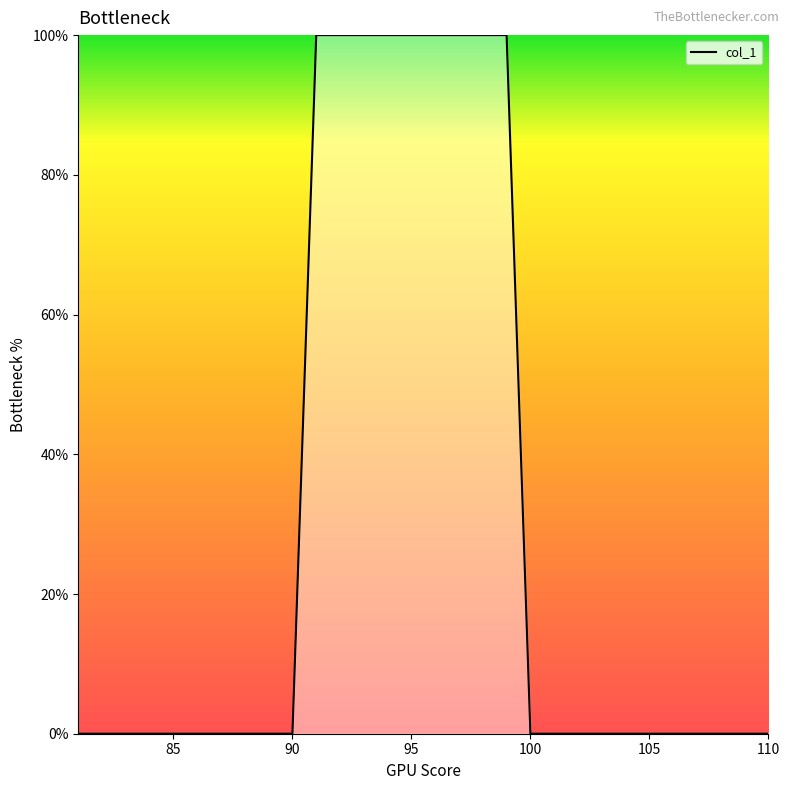

What is the maximum value shown in the chart?

100